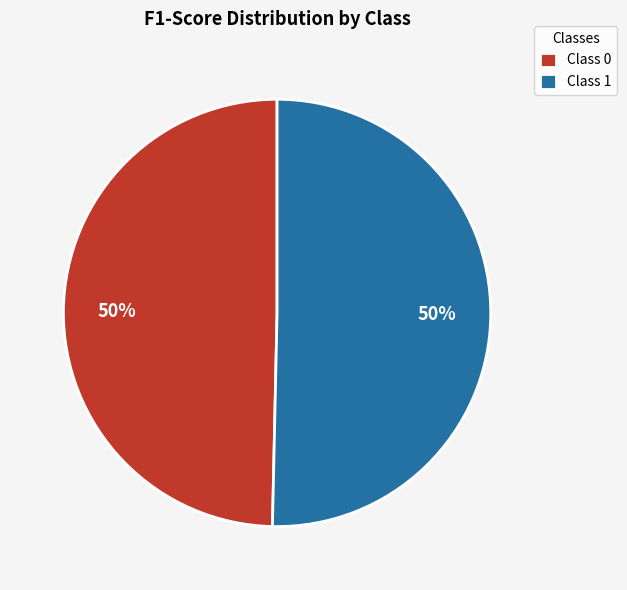

How many segments does this pie chart have?

2